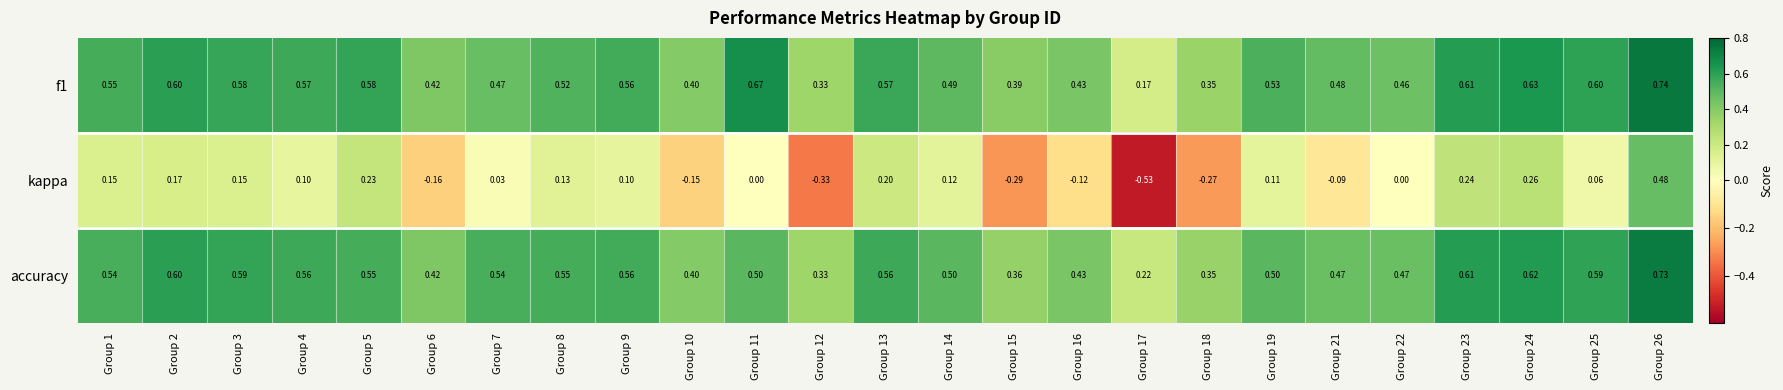

Which series has the largest range (max minus min)?

kappa